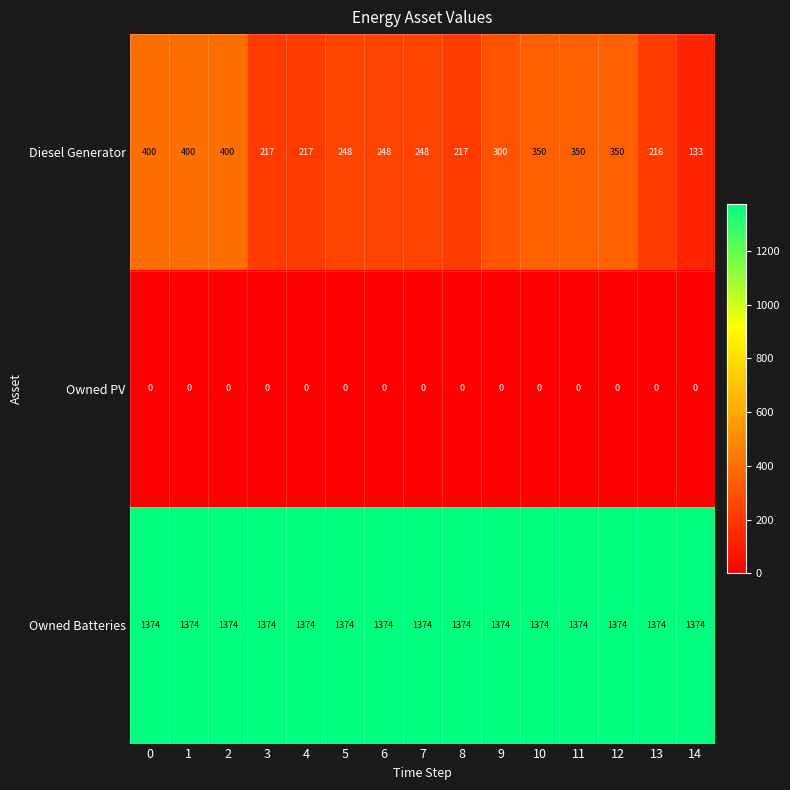

Which series has the largest total across all categories?

Owned Batteries